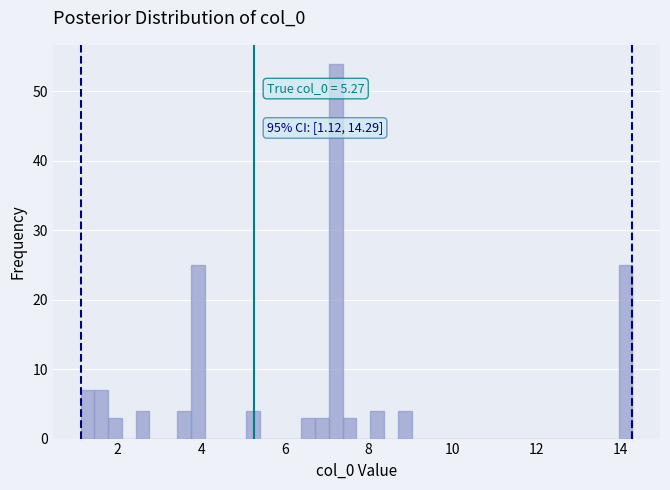

Around what value on the x-axis is the tallest bar? Give the approximate position of its centre, as read against the axis.

7.2